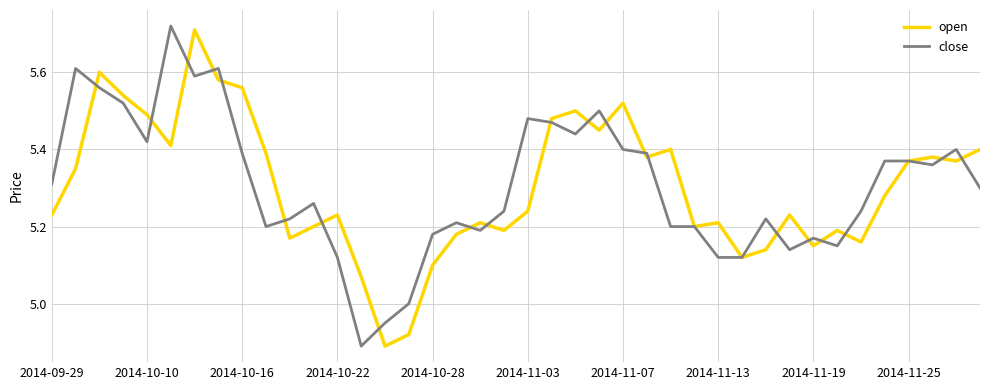

Which series has the largest range (max minus min)?

close